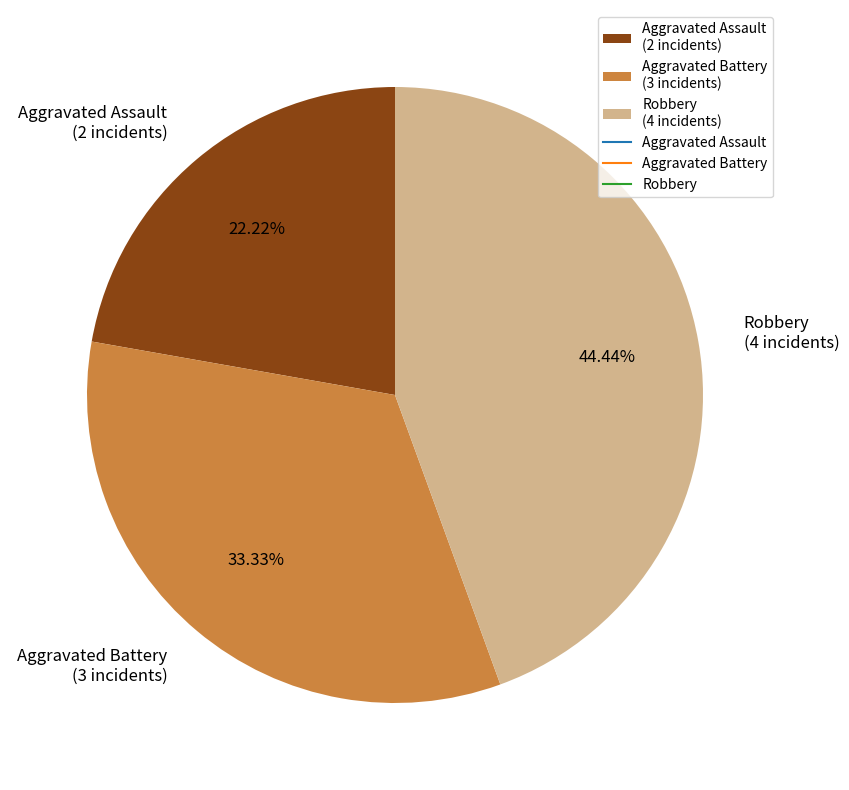

What is the ratio of the value at Aggravated Assault to the value at Aggravated Battery?

0.7